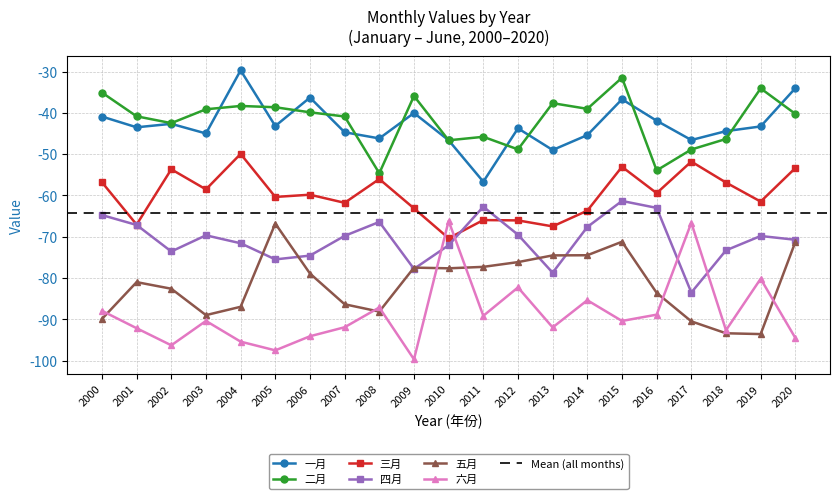

At which label does 四月 reach its peak?

2015